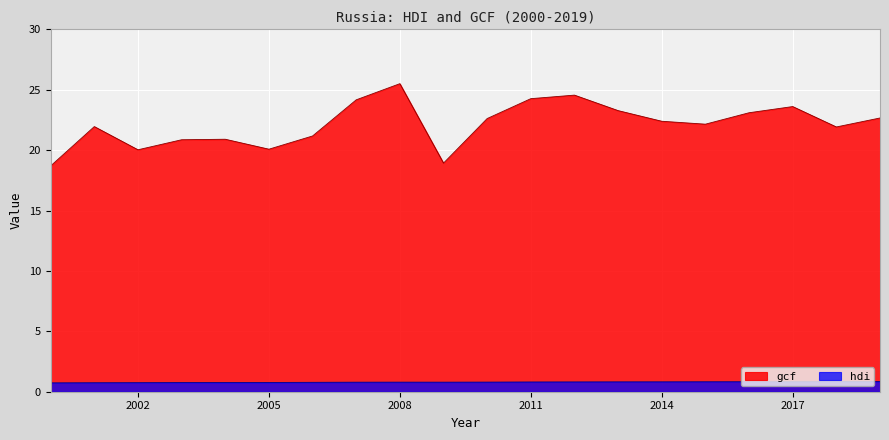

What value does the hdi series have at 2008?

0.8